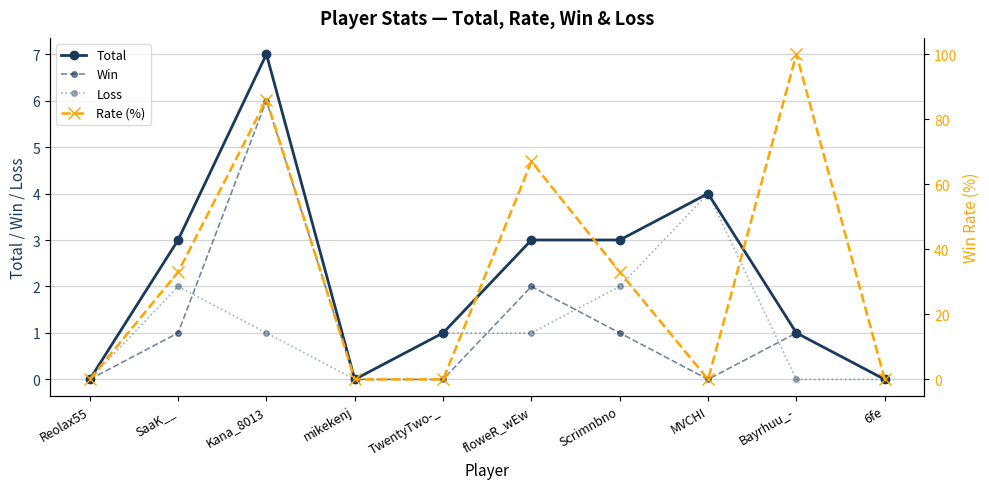

At Reolax55, list the series in order from largest to smallest.

Total, Win, Loss, Rate (%)